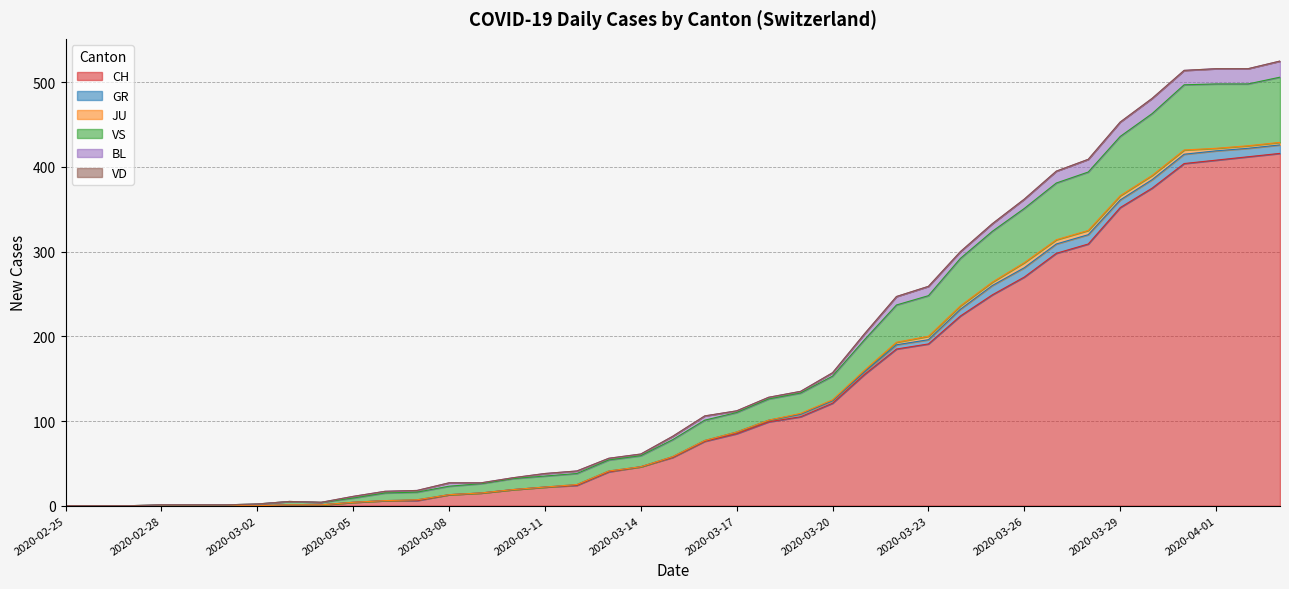

What is the total value across all series at 2020-03-27?

395